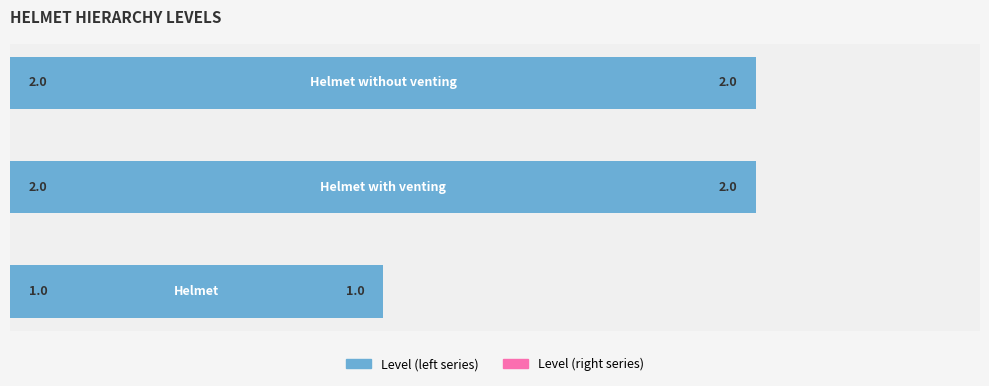

What is the minimum value for Level (left)?

1